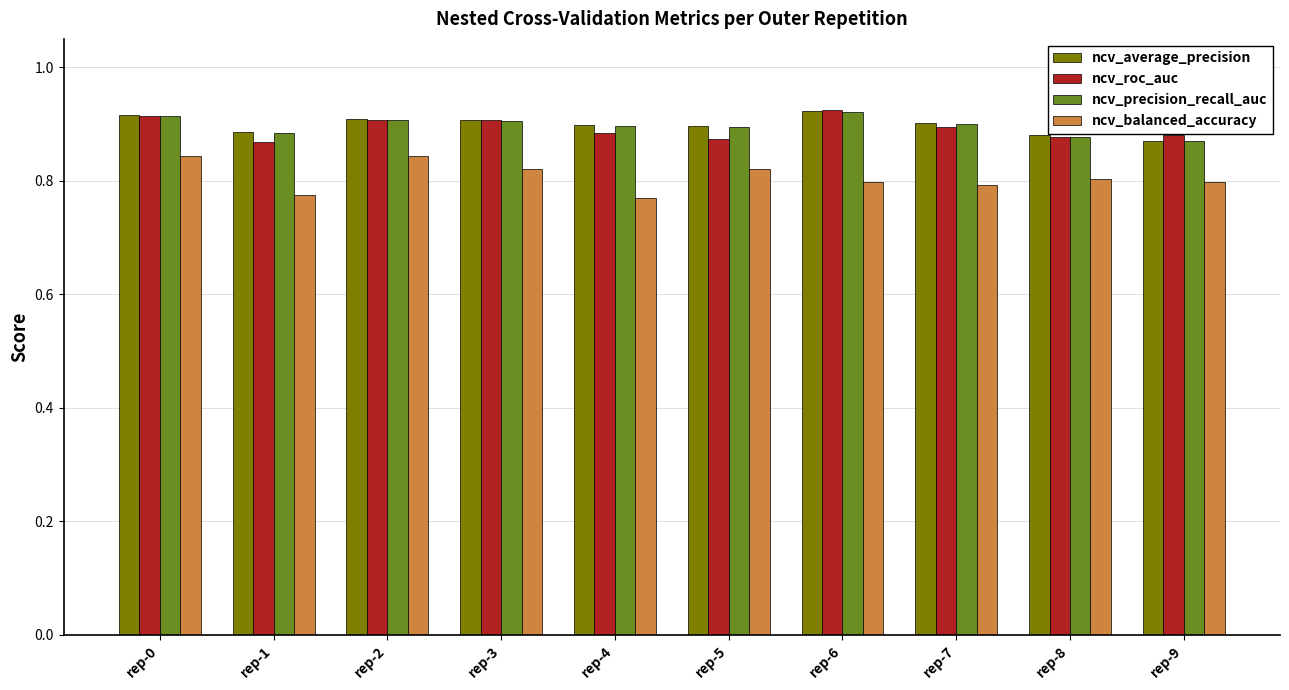

Is it true that ncv_precision_recall_auc equals 0.9 at rep-0?

True